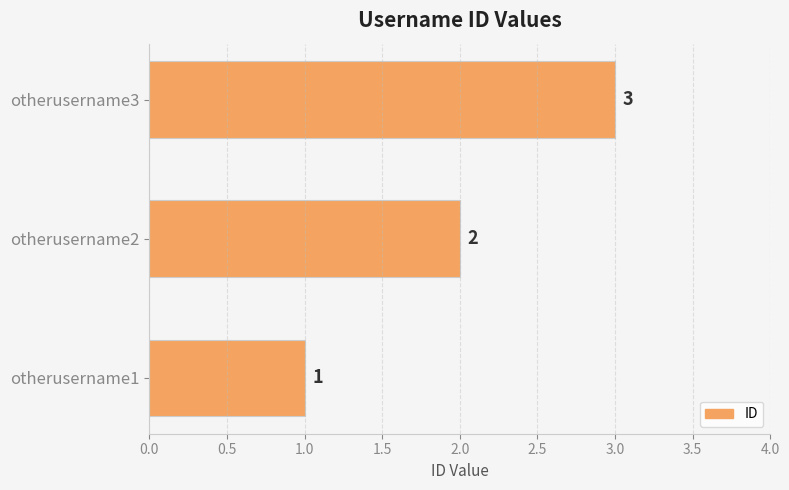

The chart shows a value of 2 at otherusername2. True or false?

True